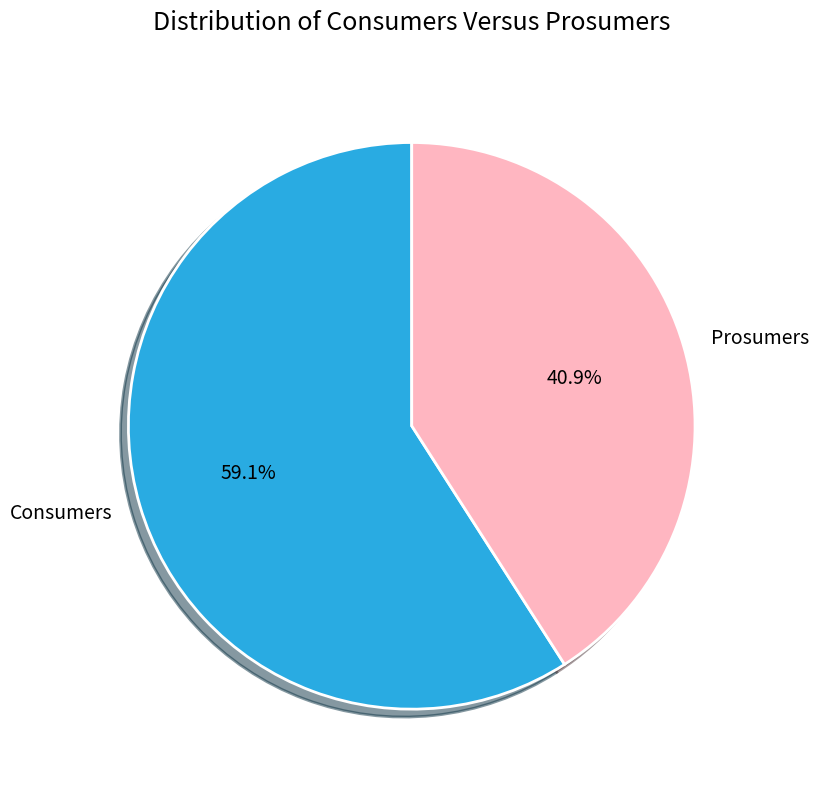

How many slices are in this pie chart?

2